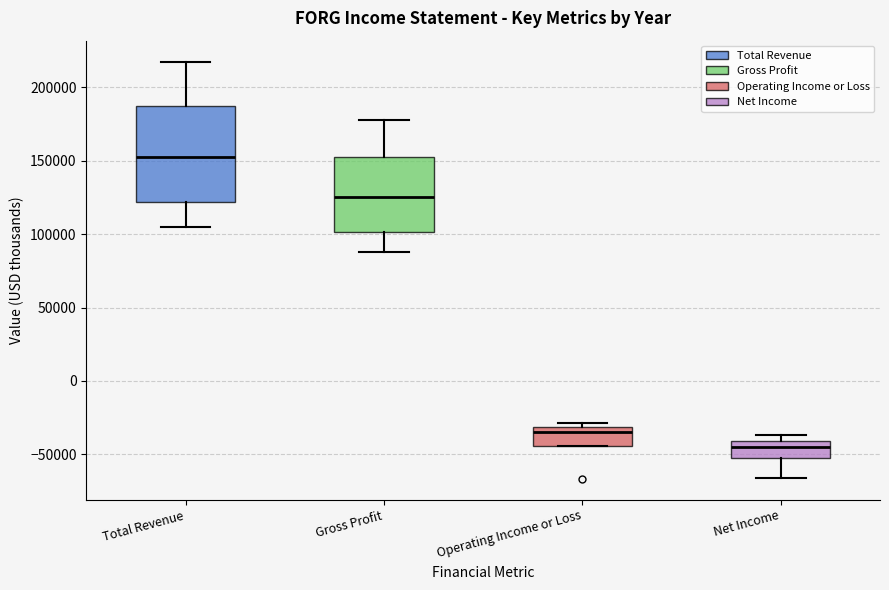

Reading left to right, transcribe this box plot: for each box, give where its median line is, the range the box spans, and where its two whiskers end, as read against the y-axis. The values are not printed on the chart, so give them approximately, as read against the axis.

Total Revenue: median 150000, box 120000 to 185000, whiskers 105000 to 220000
Gross Profit: median 125000, box 100000 to 155000, whiskers 90000 to 180000
Operating Income or Loss: median -35000, box -45000 to -30000, whiskers -45000 to -30000 (just above the box's upper edge)
Net Income: median -45000, box -50000 to -40000, whiskers -65000 to -35000